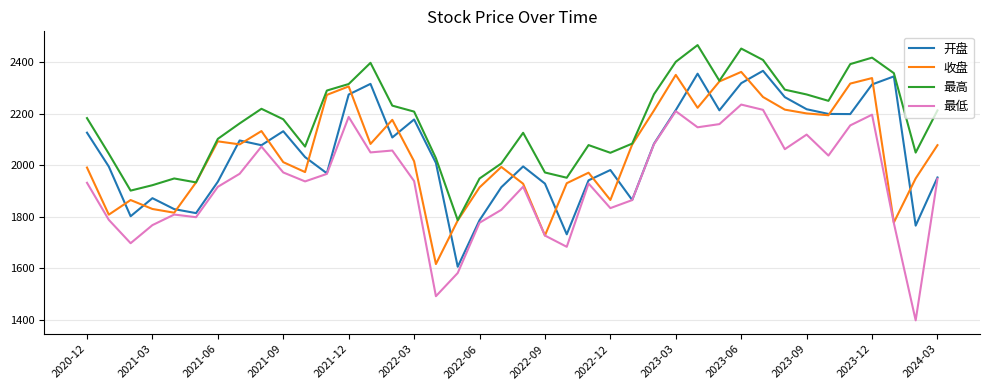

Count the number of data series in this chart.

4